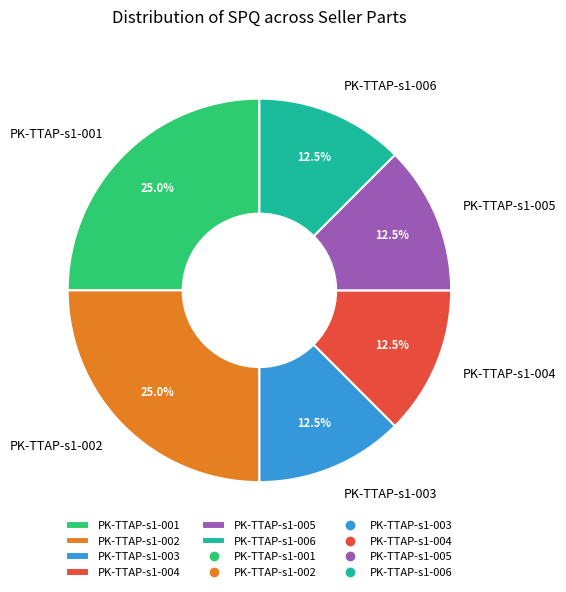

To the nearest percent, what is the average slice percentage?

17%